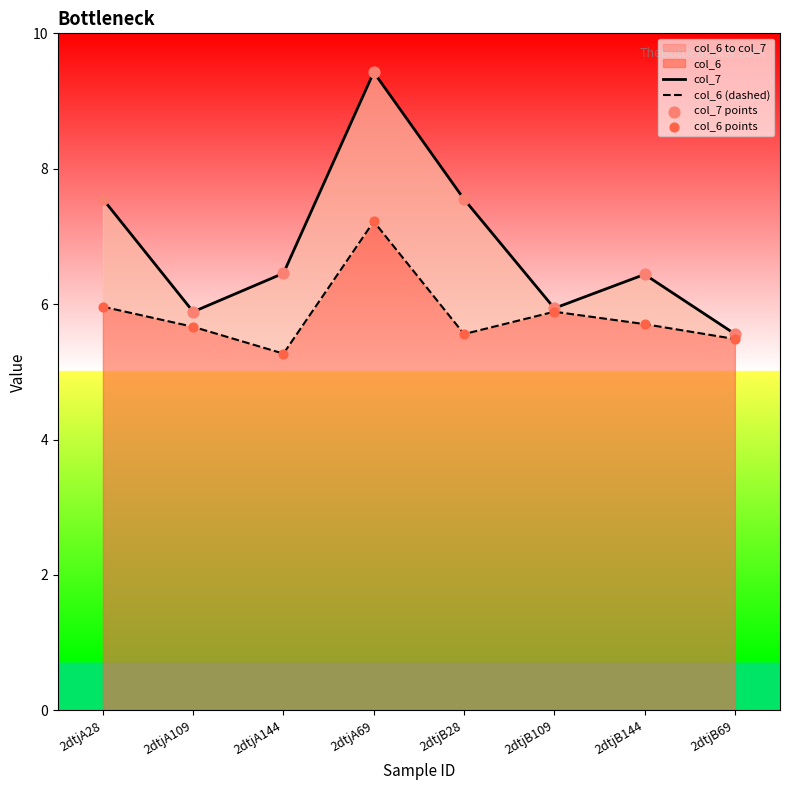

Which series has the largest total across all categories?

col_7